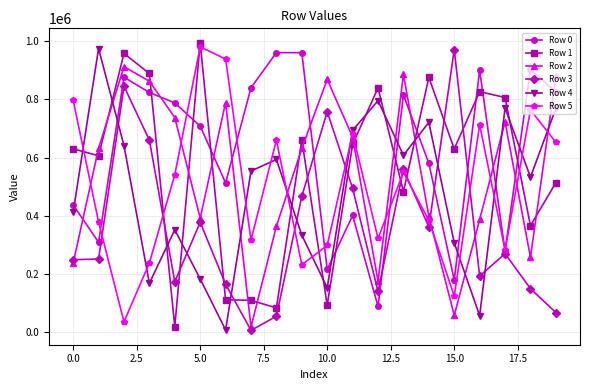

After their last crossing, which series has the higher values: Row 1 or Row 3?

Row 1